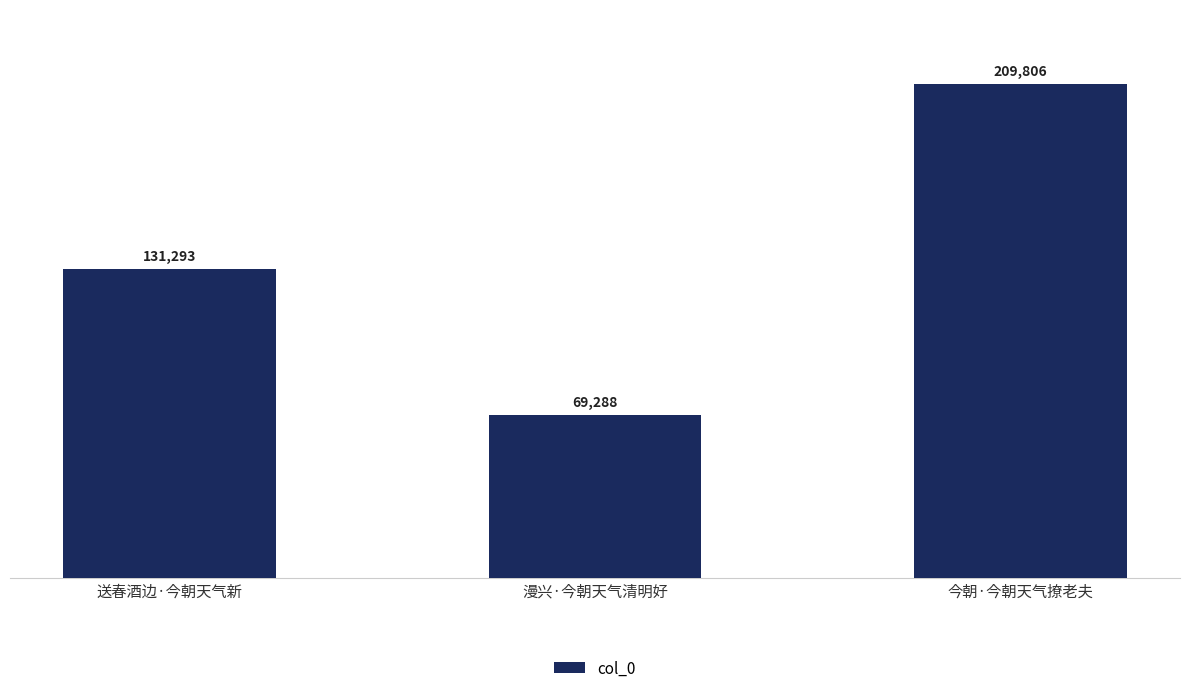

What is the change in value from 送春酒边·今朝天气新 to 今朝·今朝天气撩老夫?

+78513